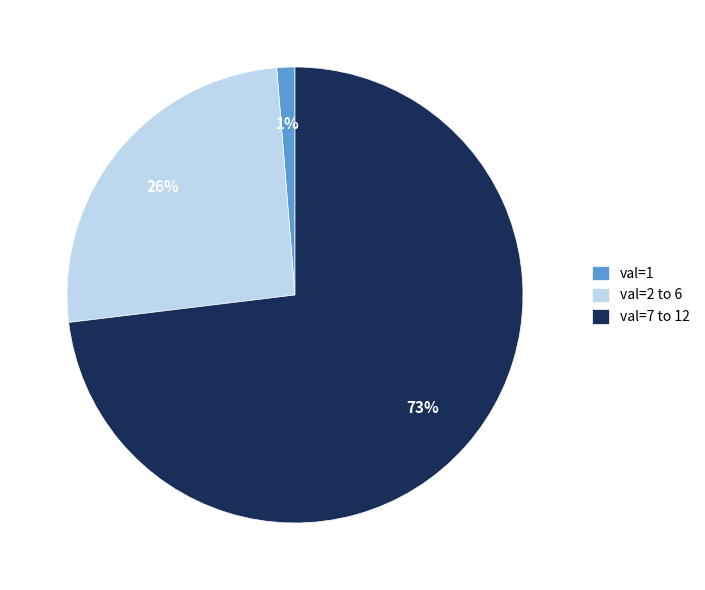

Combined, do val=2 to 6 and val=1 account for over 50%?

No